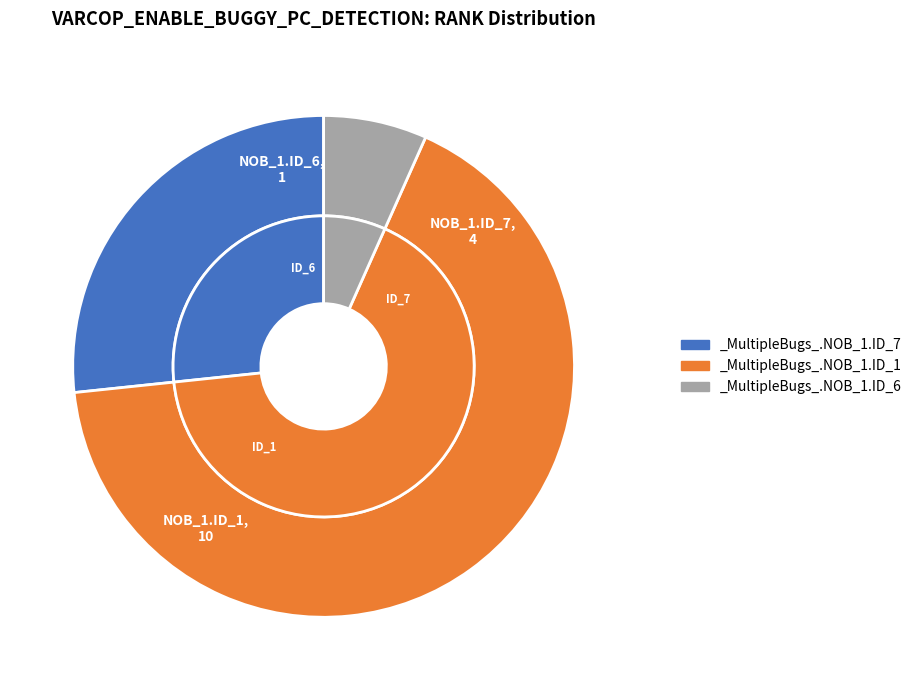

To the nearest percent, what percentage of the pie is _MultipleBugs_.NOB_1.ID_1?

67%